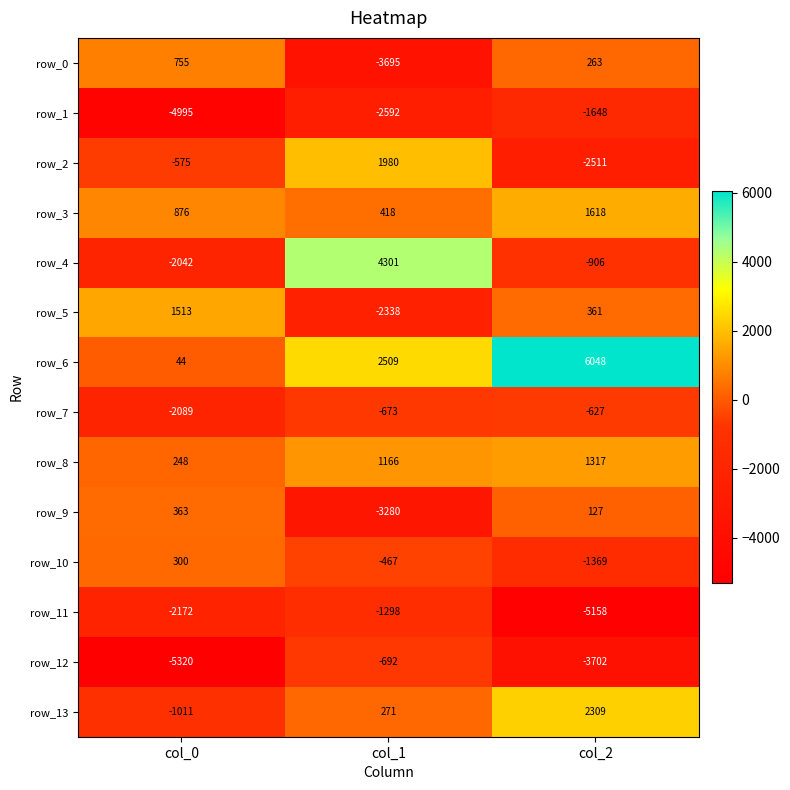

How many values in row_5 are below zero?

1